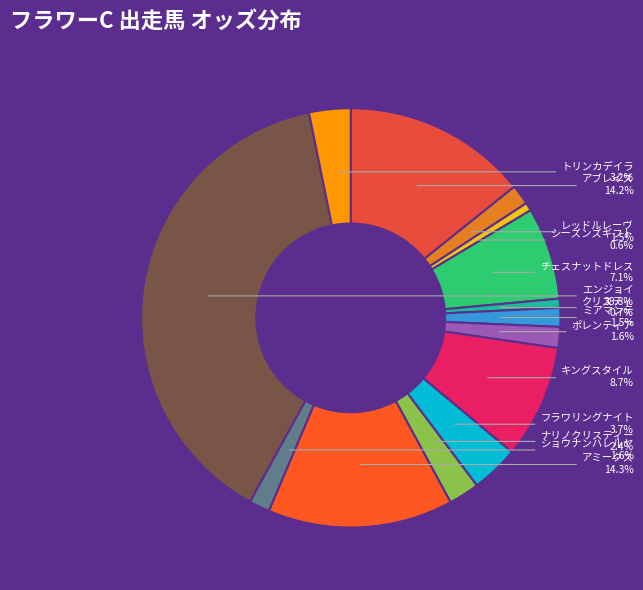

What percentage is the エンジョイ slice, to the nearest percent?

39%